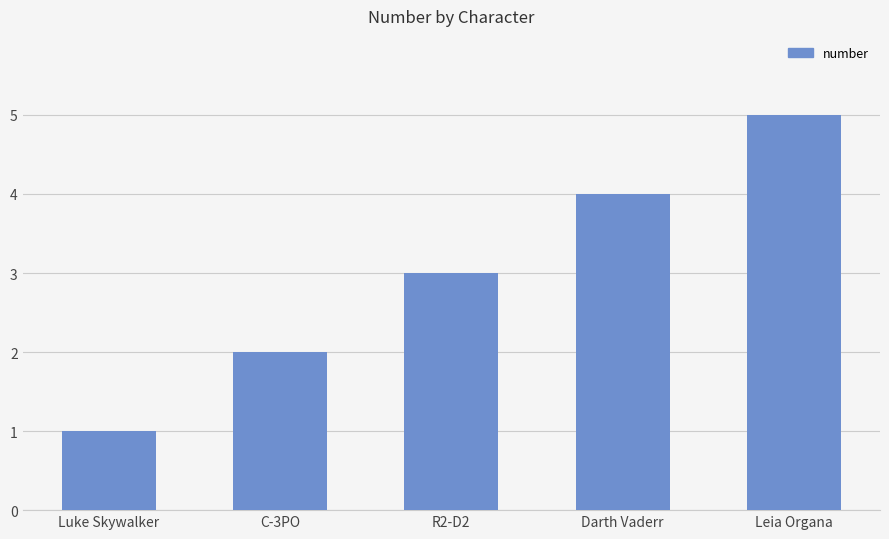

Reading right to left, extract all data points from this chart.

Leia Organa=5	Darth Vaderr=4	R2-D2=3	C-3PO=2	Luke Skywalker=1